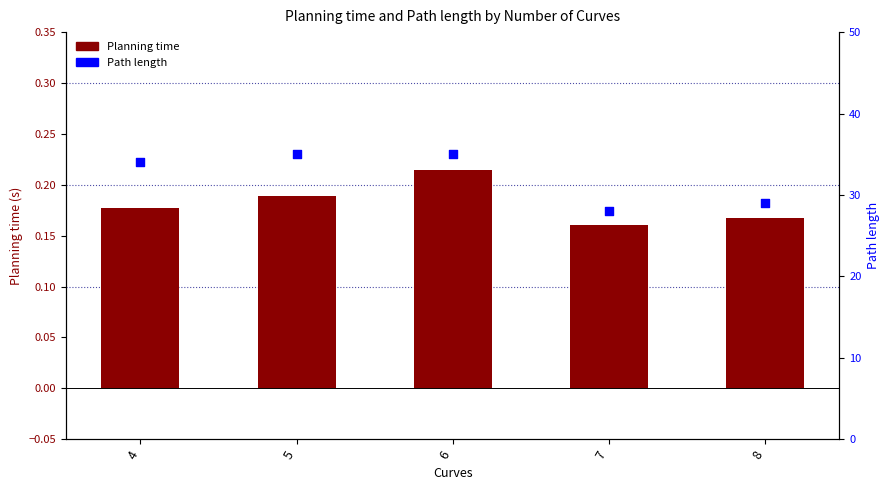

What are all the series names shown in the legend?

Planning time, Path length